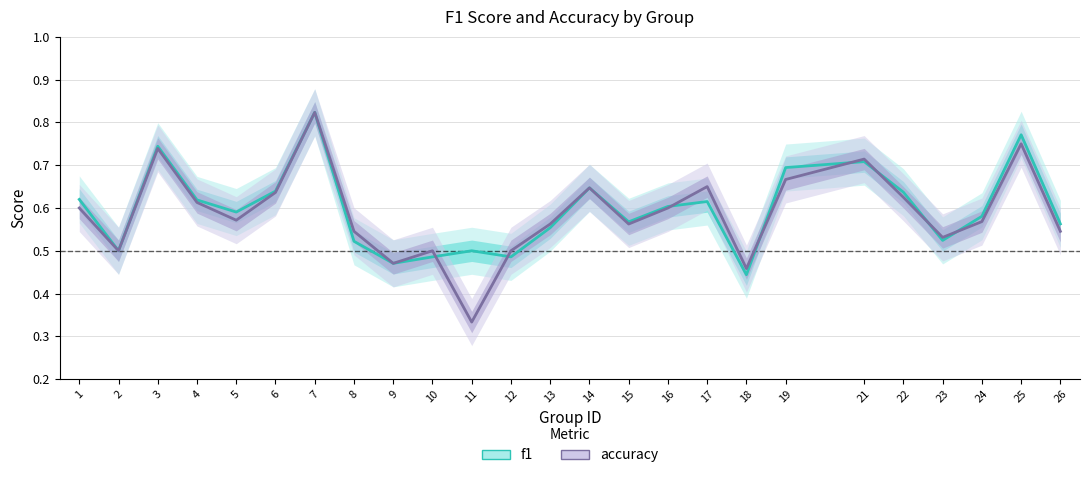

What is the sum of all accuracy values?

14.7